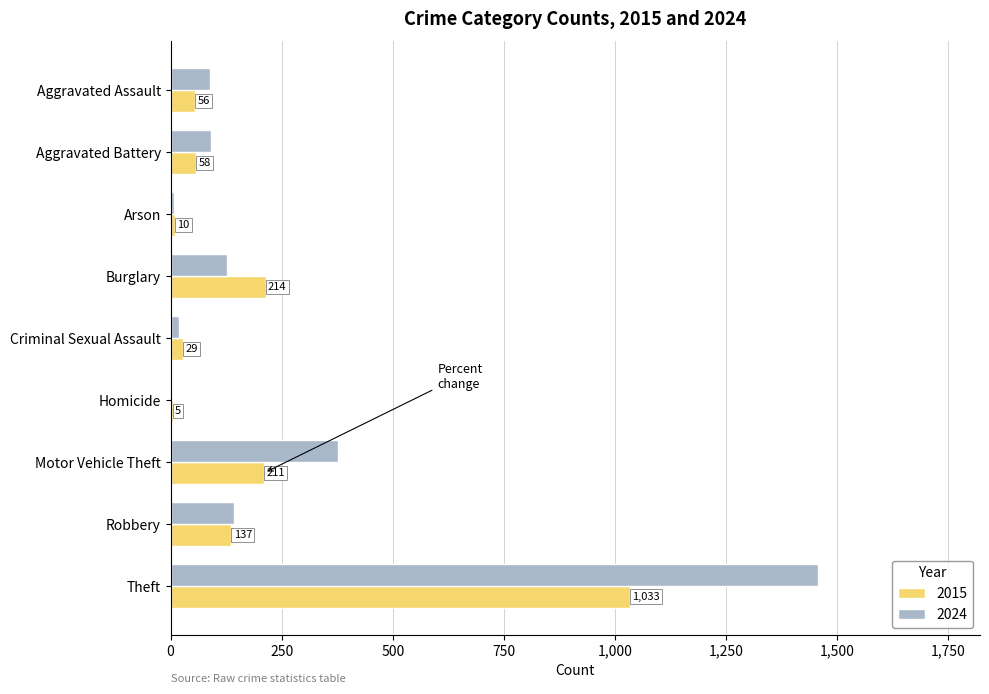

Is it true that 2024 equals 2194 at Theft?

False